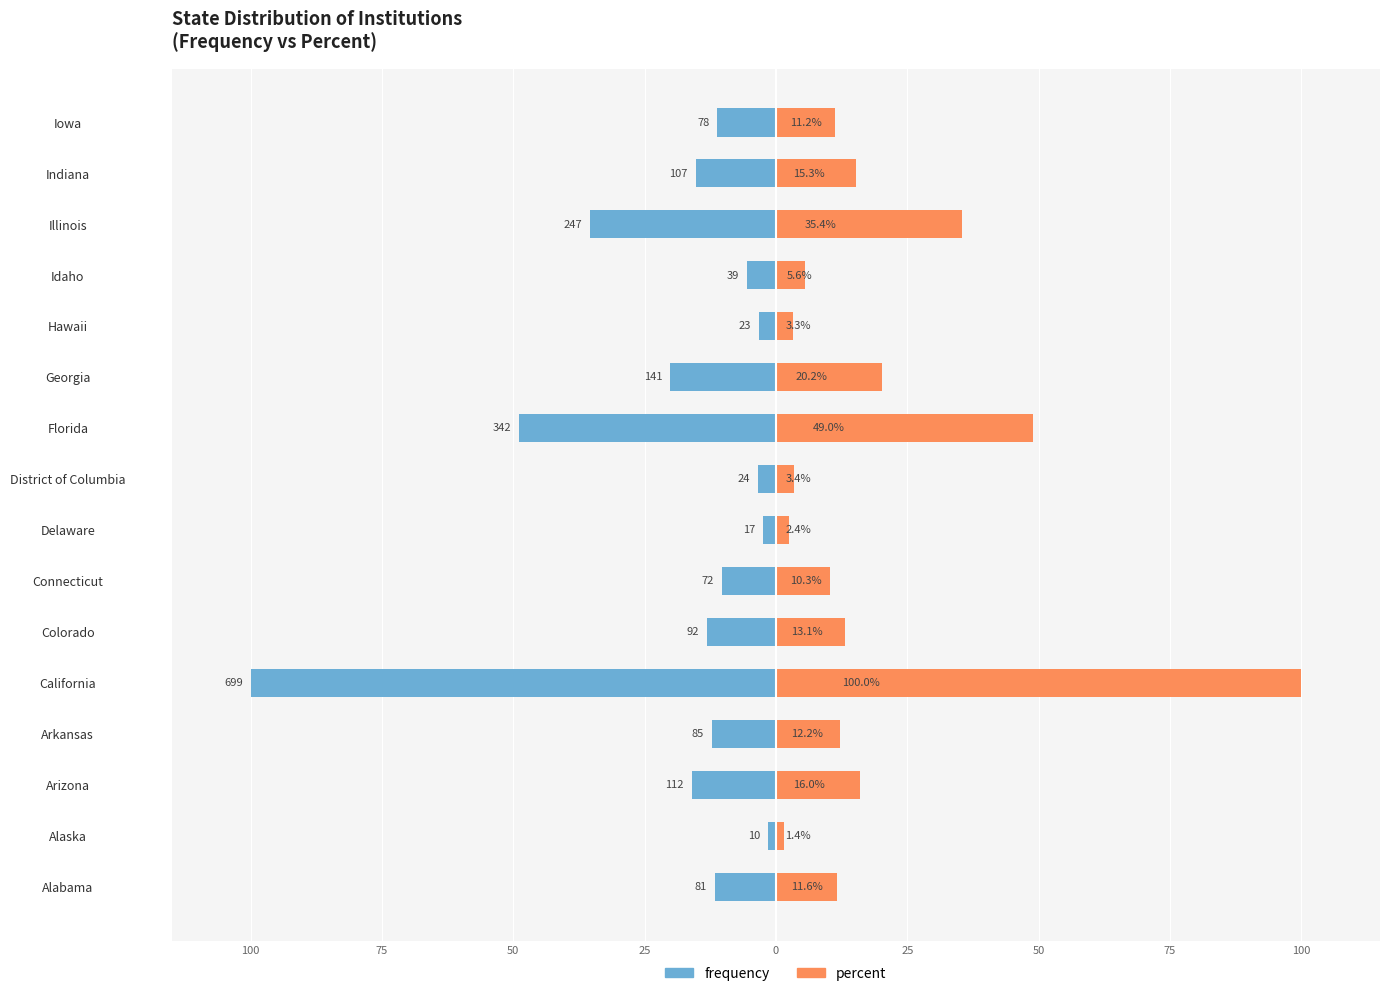

How many series are shown in this chart?

2